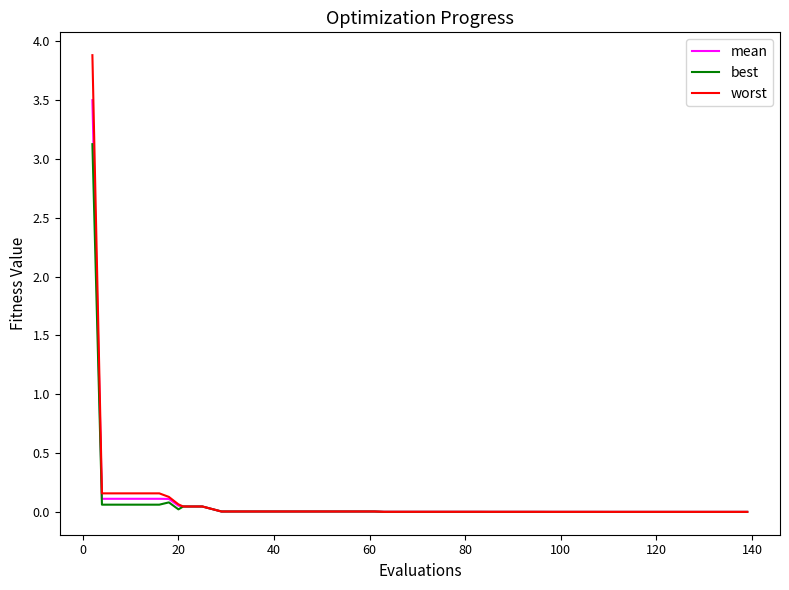

Which series has the largest range (max minus min)?

worst